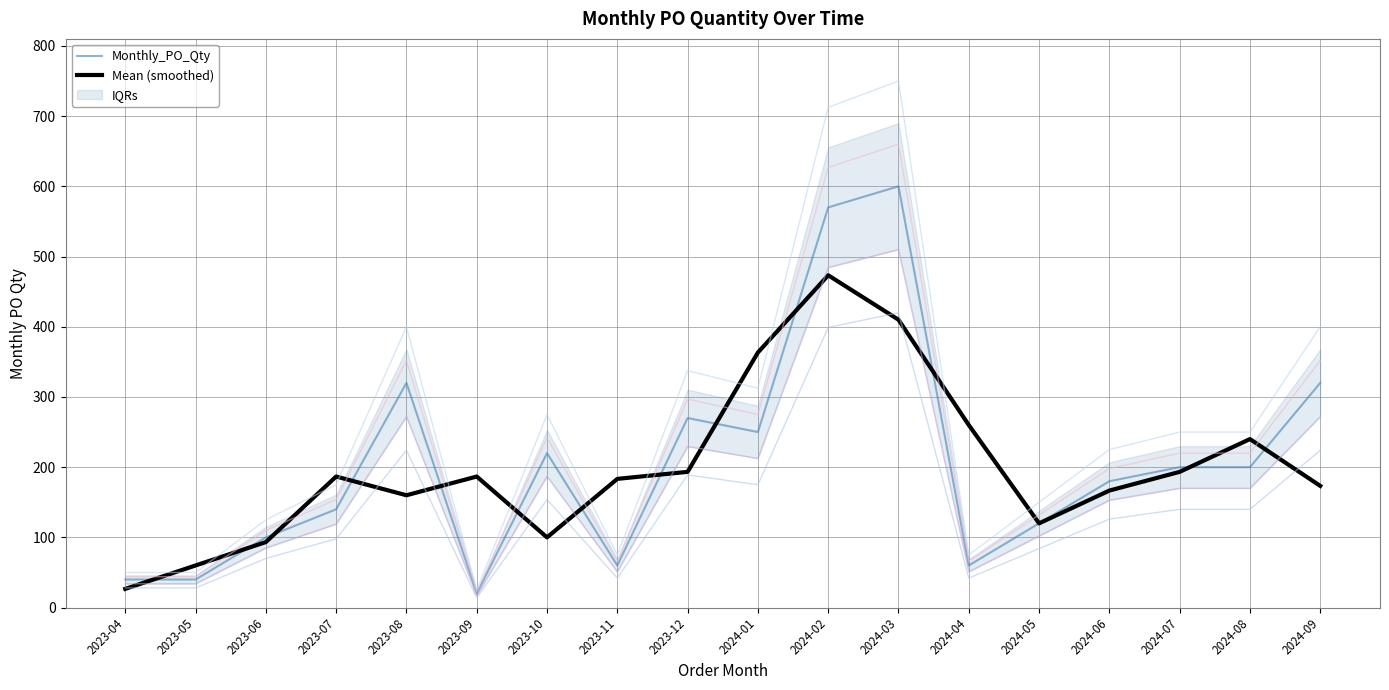

Count the number of categories in the chart.

18